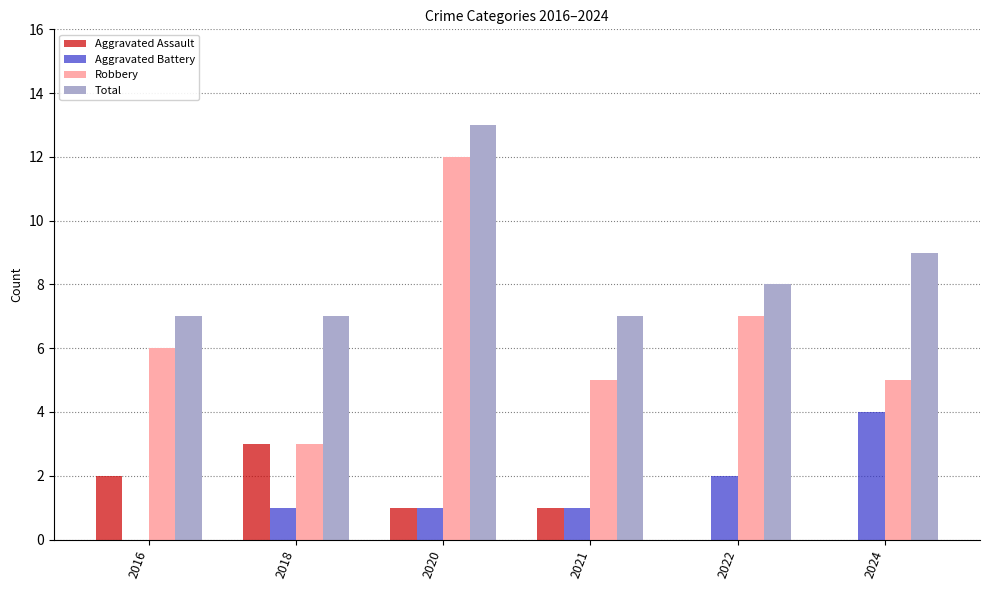

Read the Aggravated Battery value at 2022.

2